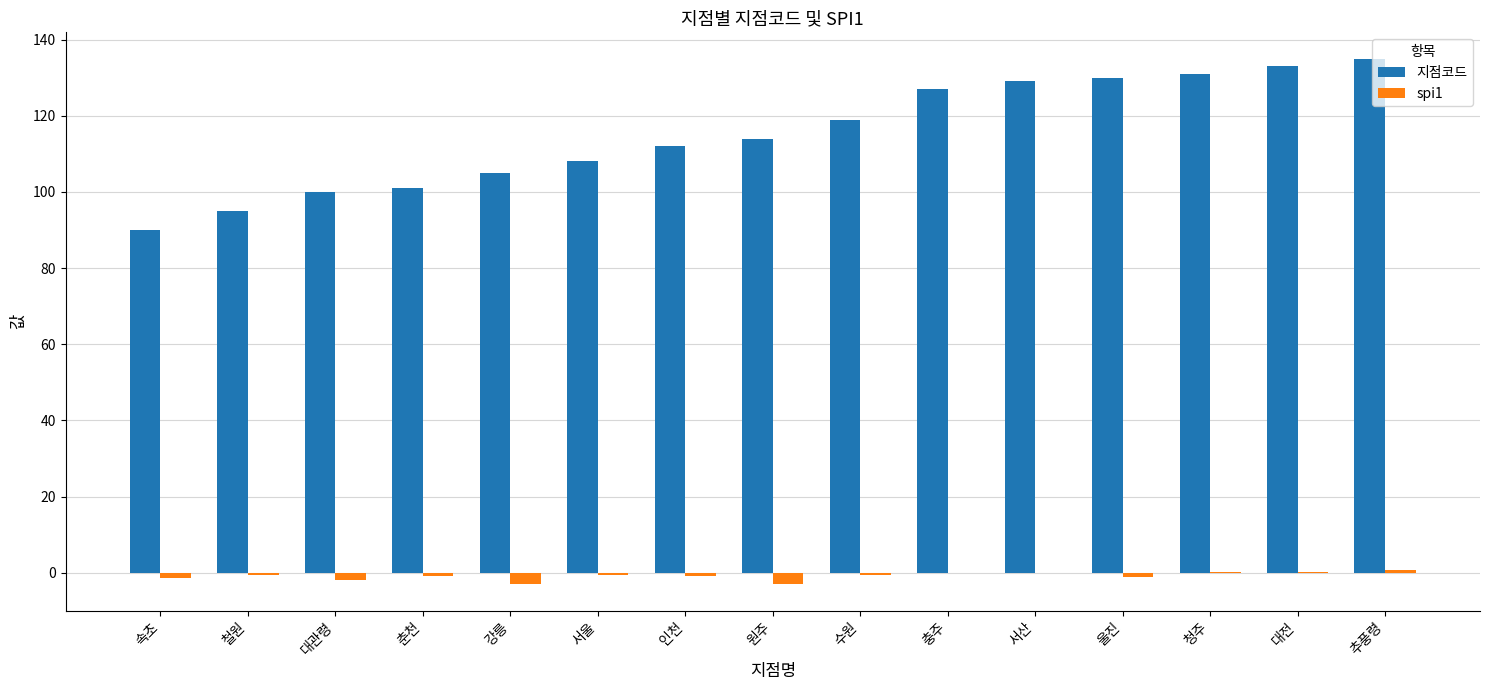

Are the bars grouped side by side (vs. stacked)?

Yes